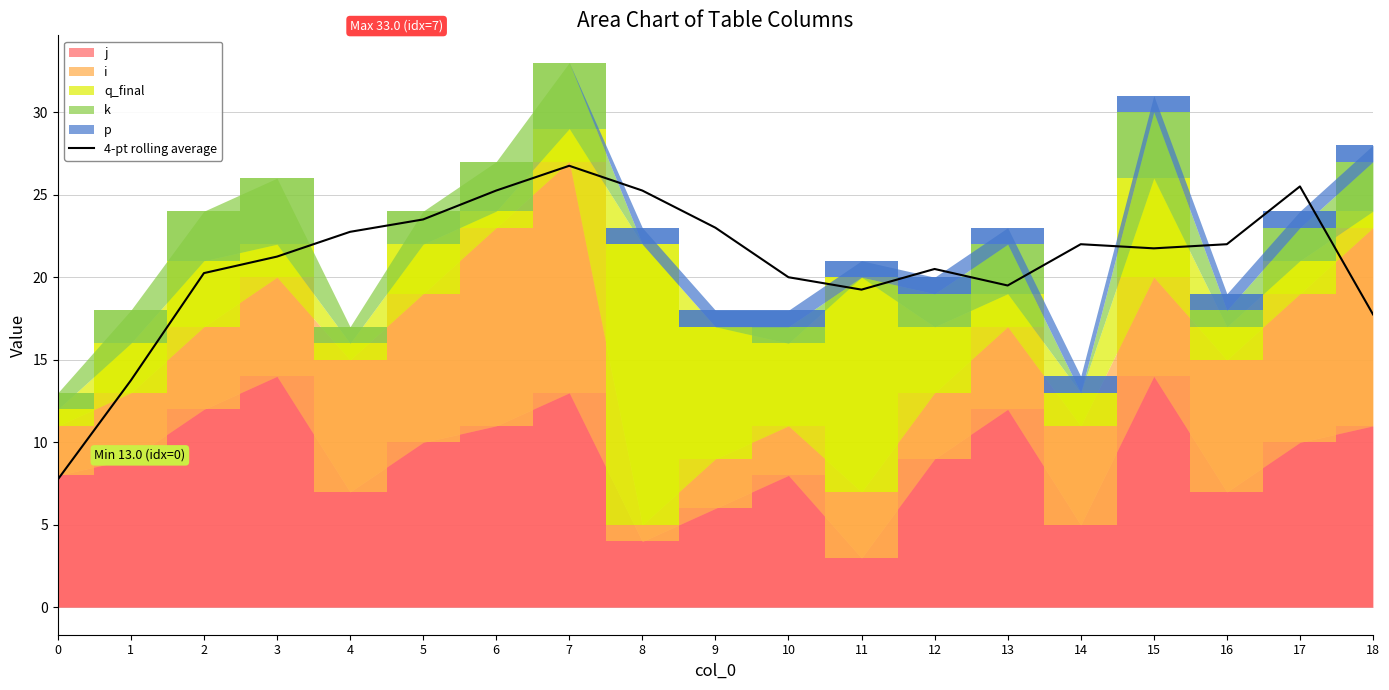

Reading right to left, extract all data points from this chart.

17.8	25.5	22.0	21.8	22.0	19.5	20.5	19.2	20.0	23.0	25.2	26.8	25.2	23.5	22.8	21.2	20.2	13.8	7.8